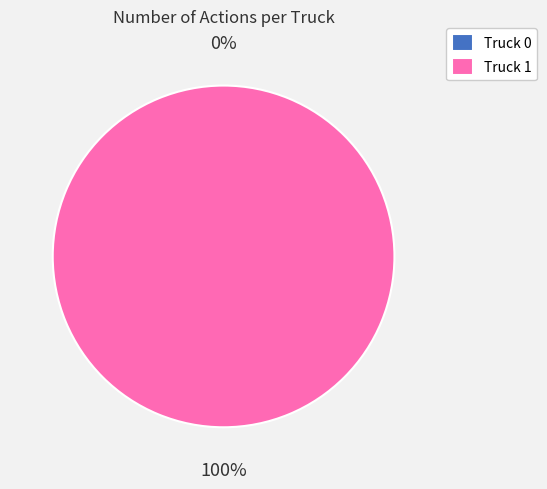

To the nearest percent, what portion does Truck 1 represent?

100%